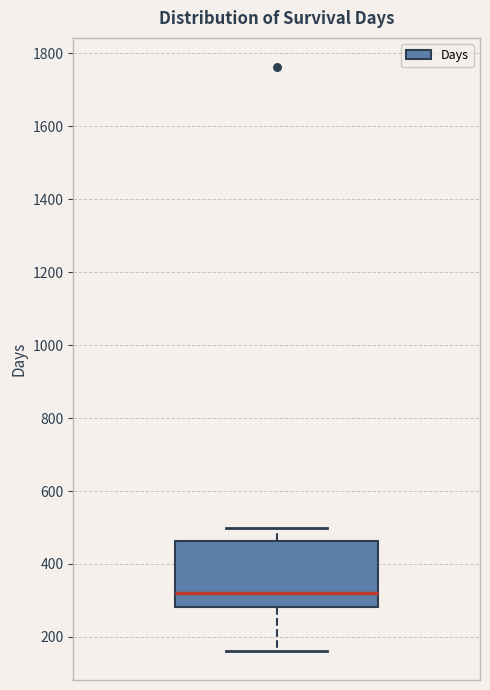

Read this box plot against the y-axis: the position of the median line, the range covered by the box, and the ends of both whiskers. The values are not printed on the chart, so give them approximately, as read against the axis.

median 320, box 280 to 460, whiskers 160 to 500